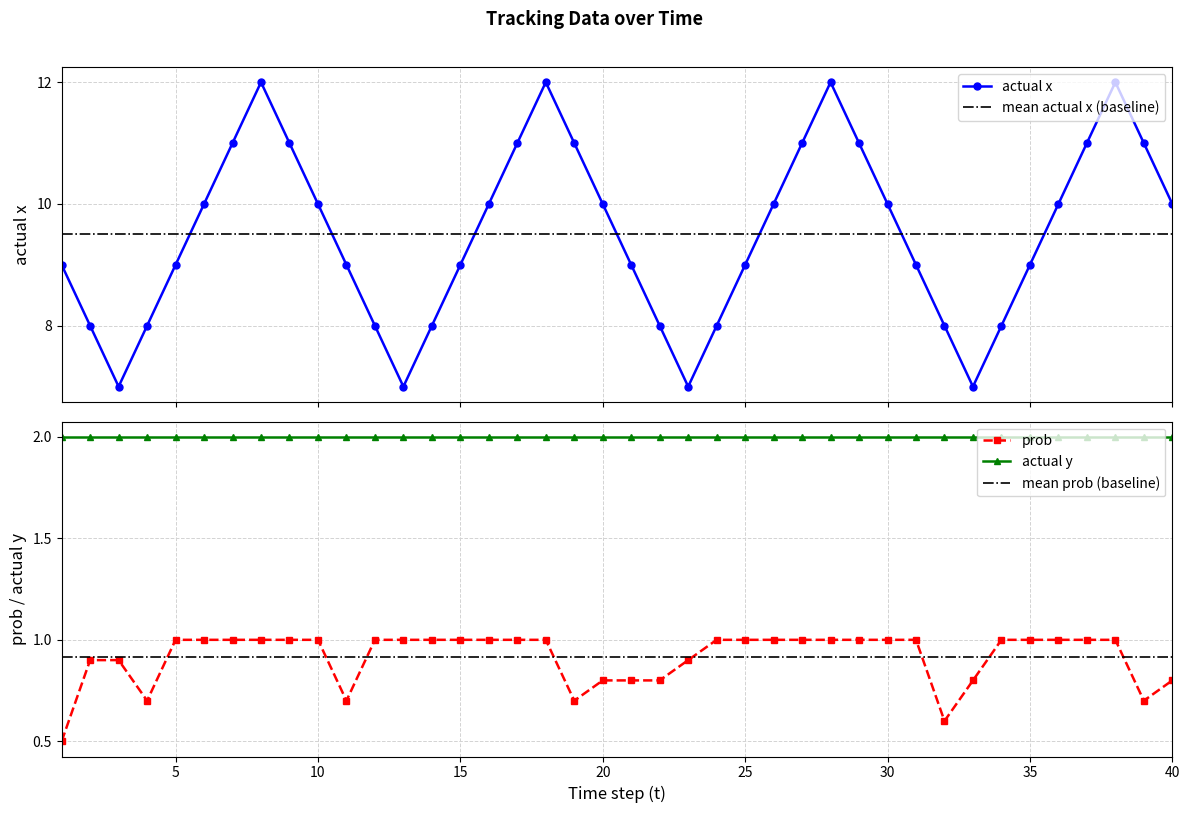

Which series has the largest total across all categories?

actual x